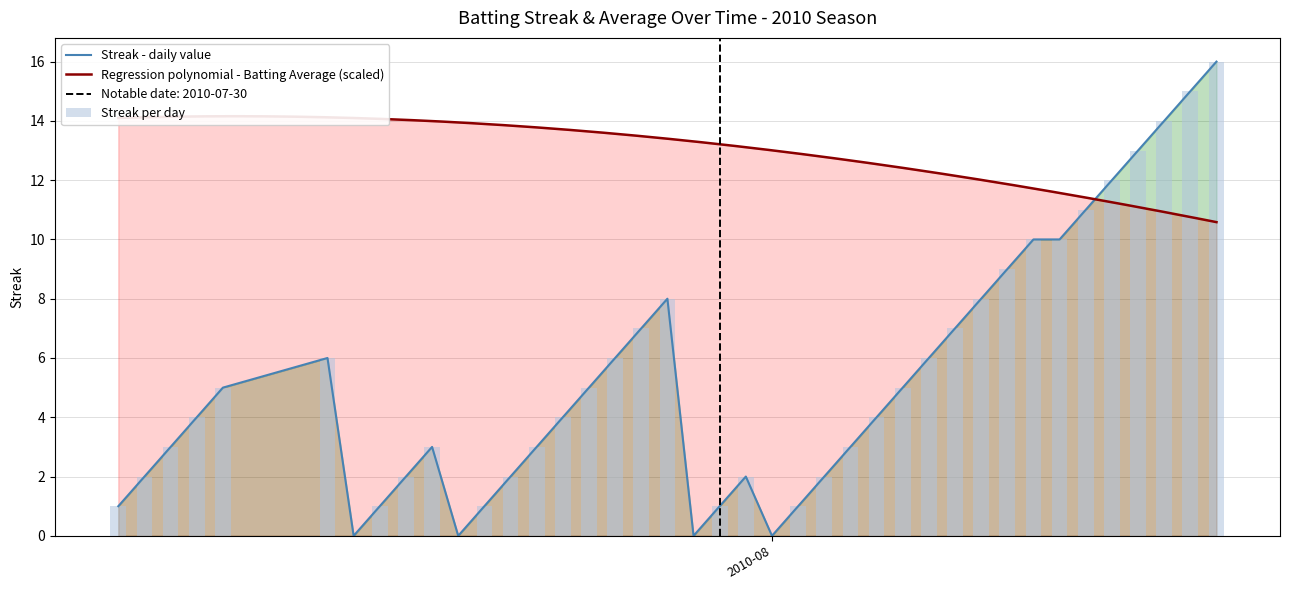

What is the value of the 31st bar from the left?

8